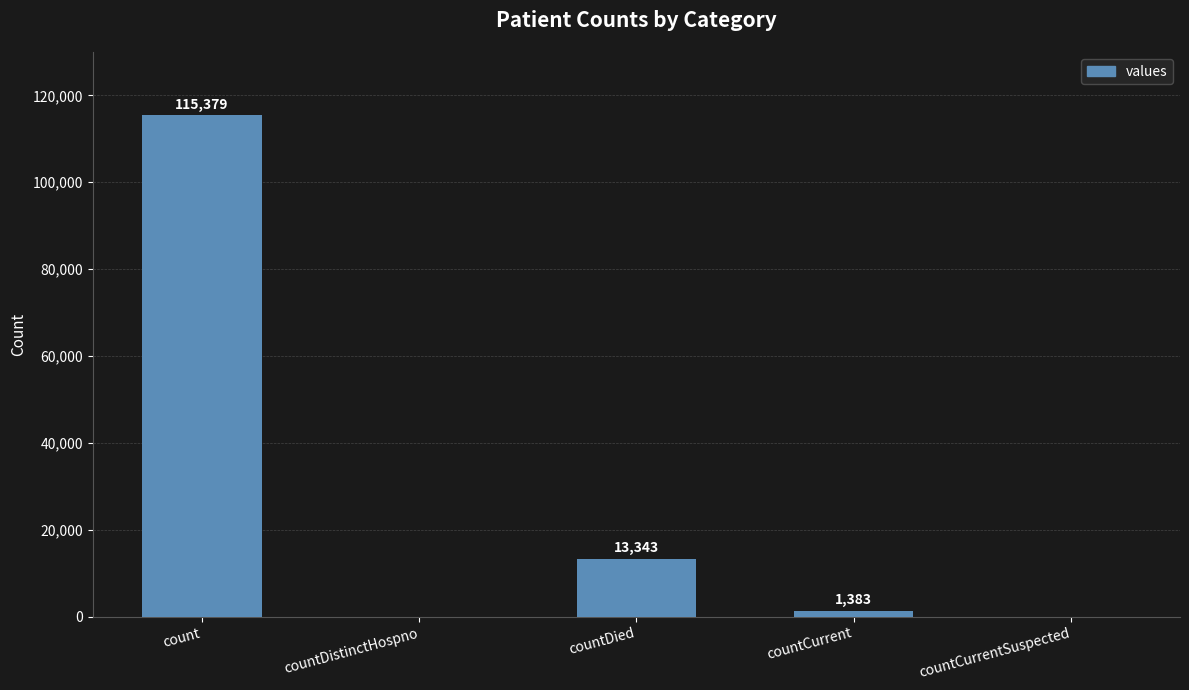

Reading left to right, transcribe all the data shown in this chart.

count=115379	countDistinctHospno=0	countDied=13343	countCurrent=1383	countCurrentSuspected=0